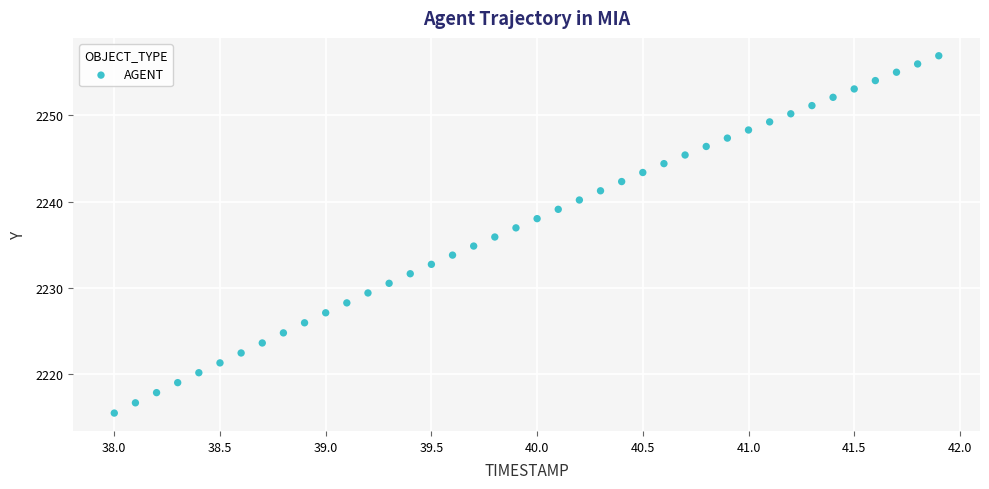

What is the range of X values (max minus min)?

3.9